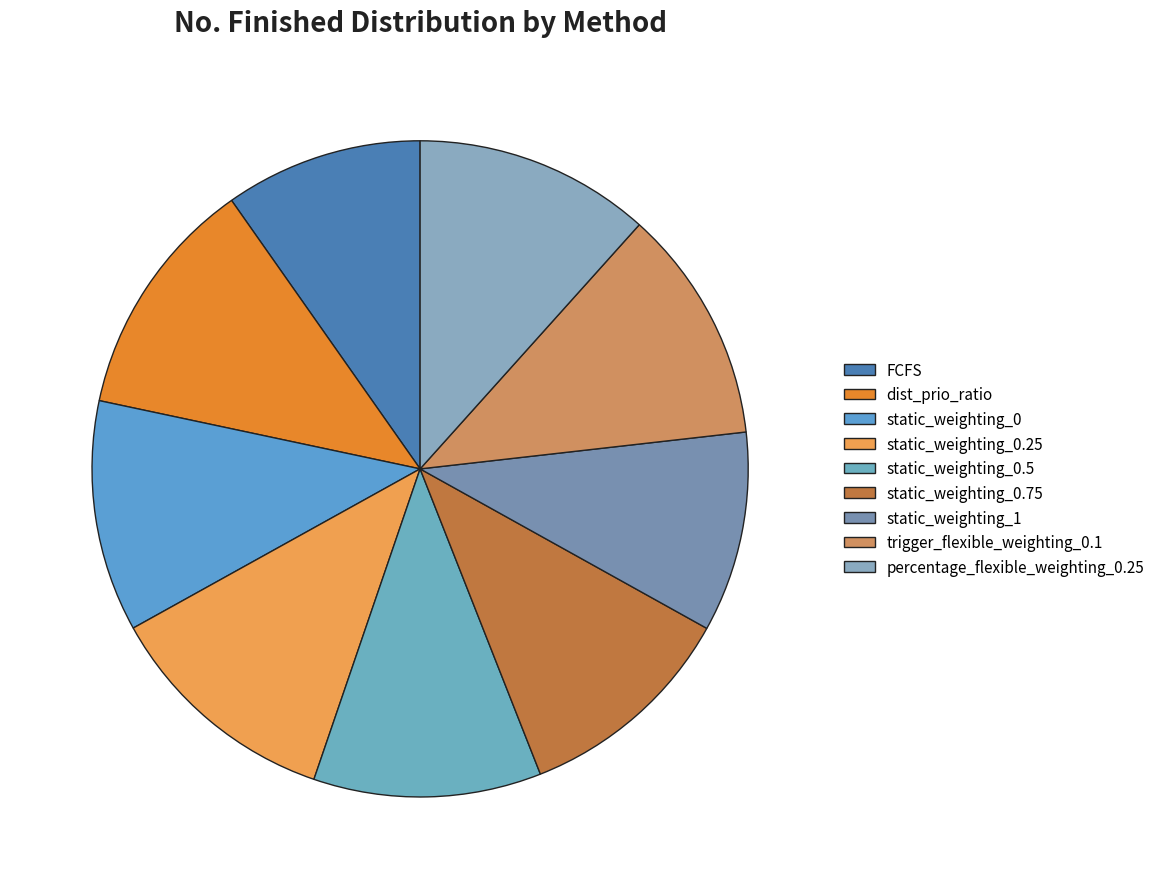

How many slices are in this pie chart?

9